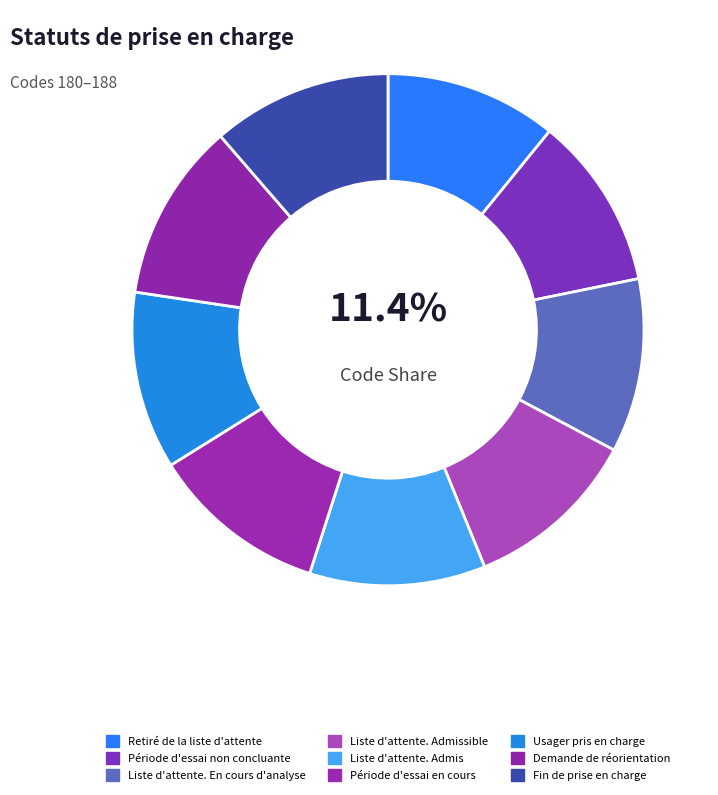

To the nearest percent, what portion does Période d'essai non concluante represent?

11%